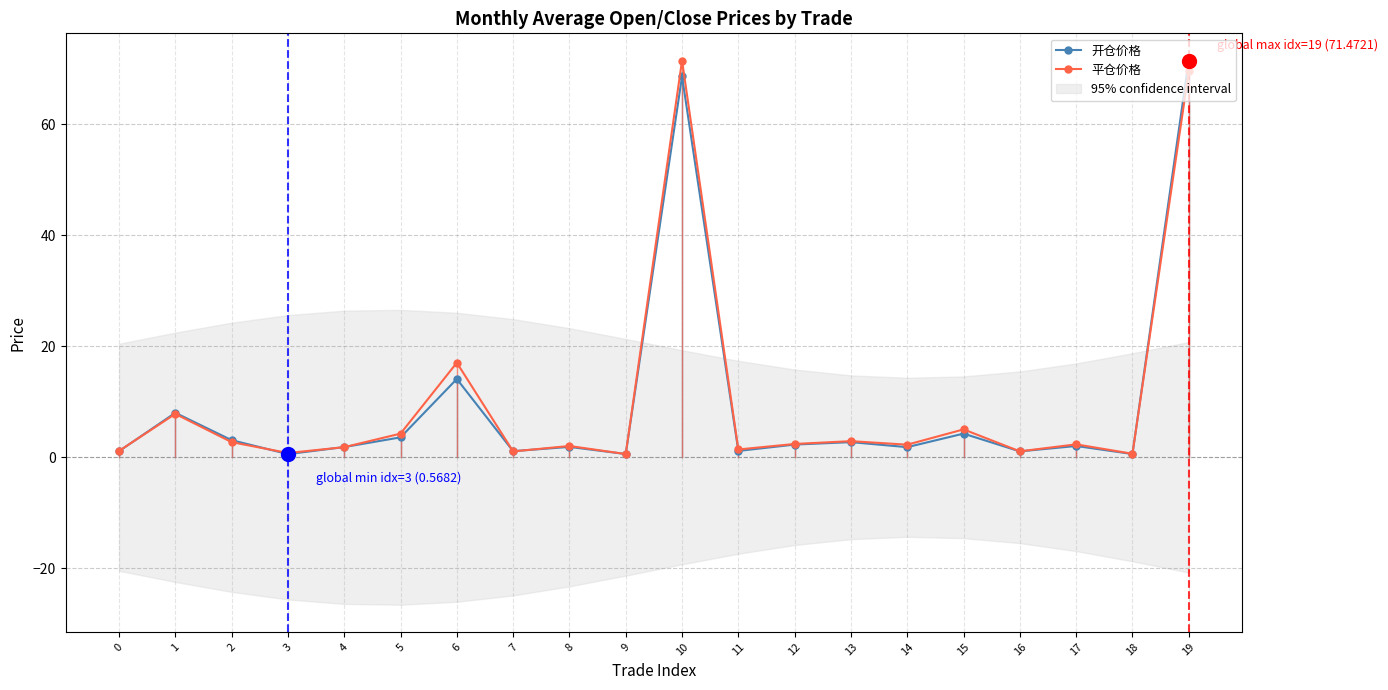

What is the smallest value displayed?

0.6